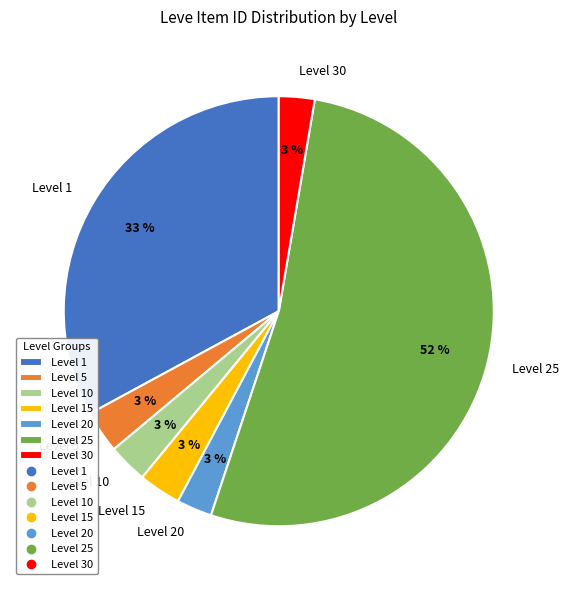

Count the number of slices in the pie.

7